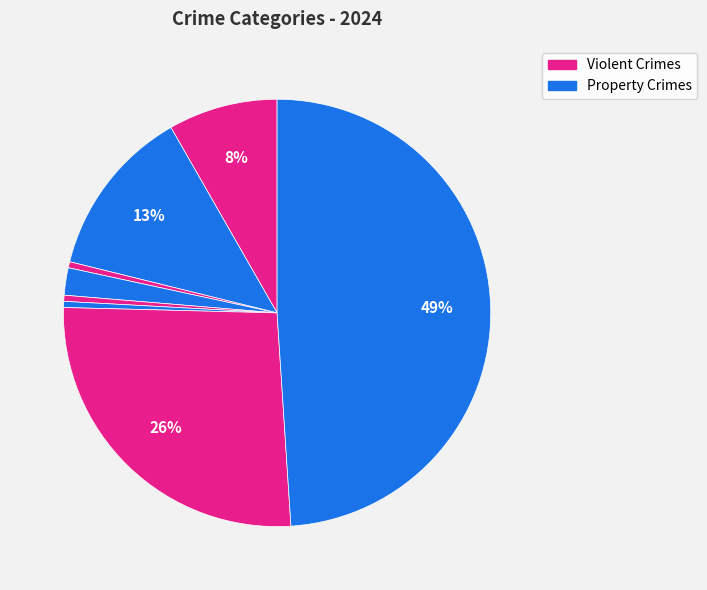

Rank the categories by value from lowest to highest.

Arson, Homicide, Motor Vehicle Theft, Criminal Sexual Assault, Aggravated Assault, Aggravated Battery, Robbery, Theft